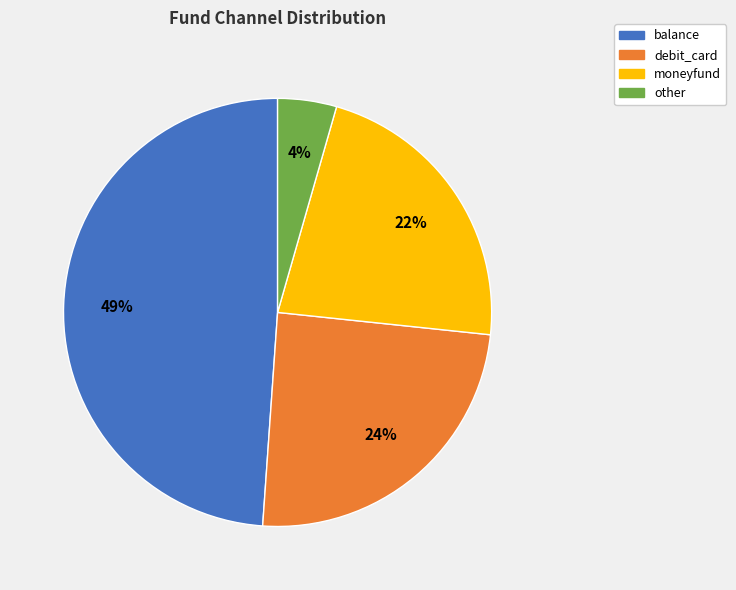

To the nearest percent, what is the average slice percentage?

25%